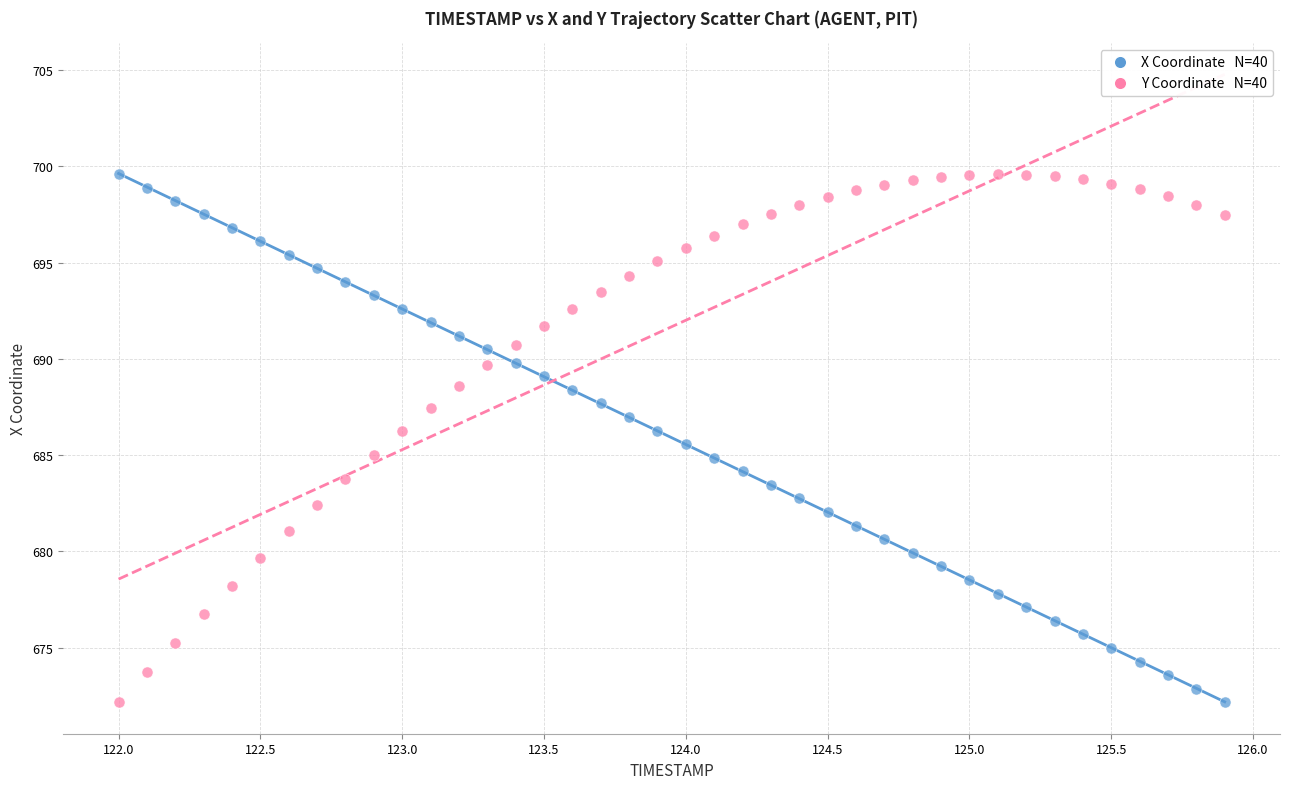

Across all data points, what is the range of Y values (max minus min)?

27.4